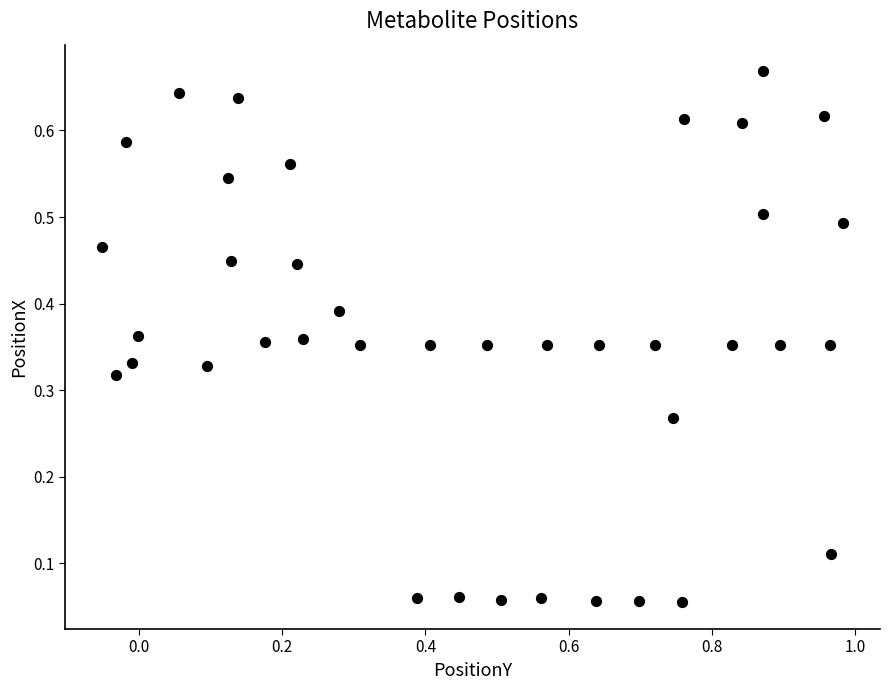

What is the range of X values (max minus min)?

1.0